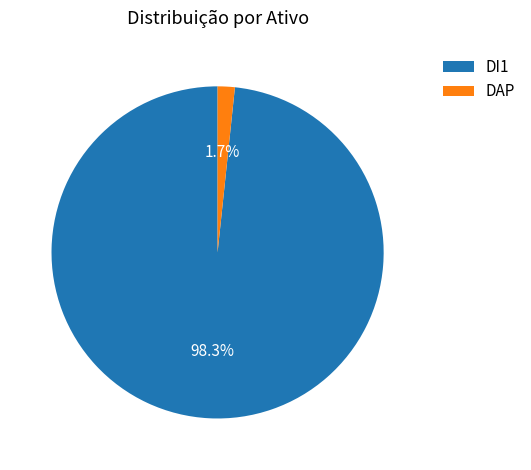

What percentage is NOT represented by DAP?

98.3%